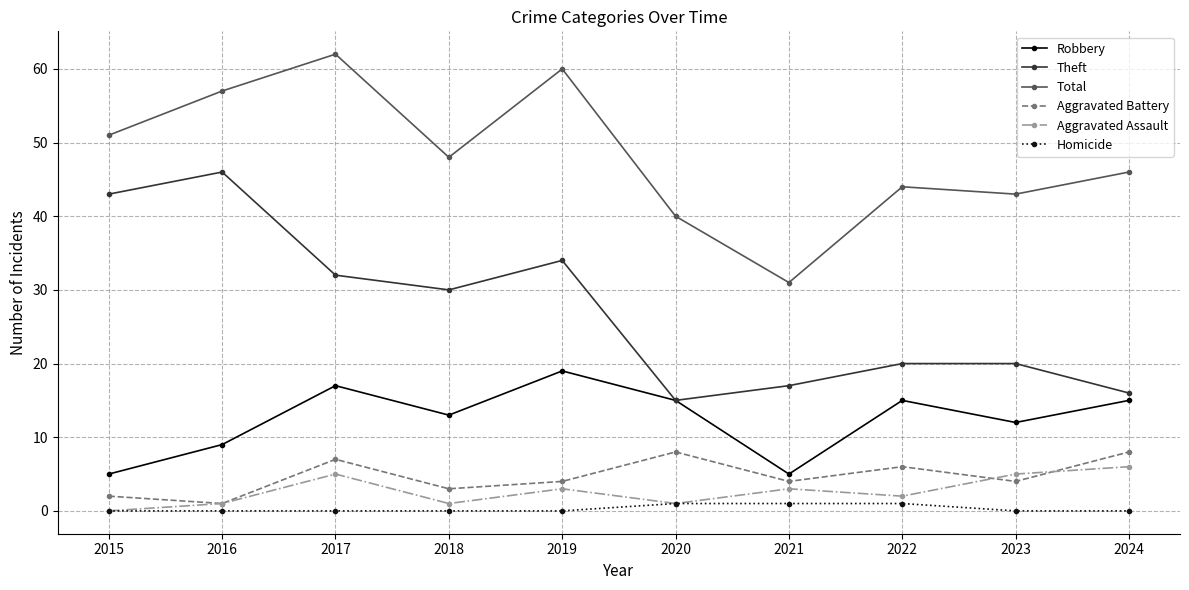

Reading left to right, what are all the values shown in this chart?

Robbery: 2015=5	2016=9	2017=17	2018=13	2019=19	2020=15	2021=5	2022=15	2023=12	2024=15
Theft: 2015=43	2016=46	2017=32	2018=30	2019=34	2020=15	2021=17	2022=20	2023=20	2024=16
Total: 2015=51	2016=57	2017=62	2018=48	2019=60	2020=40	2021=31	2022=44	2023=43	2024=46
Aggravated Battery: 2015=2	2016=1	2017=7	2018=3	2019=4	2020=8	2021=4	2022=6	2023=4	2024=8
Aggravated Assault: 2015=0	2016=1	2017=5	2018=1	2019=3	2020=1	2021=3	2022=2	2023=5	2024=6
Homicide: 2015=0	2016=0	2017=0	2018=0	2019=0	2020=1	2021=1	2022=1	2023=0	2024=0